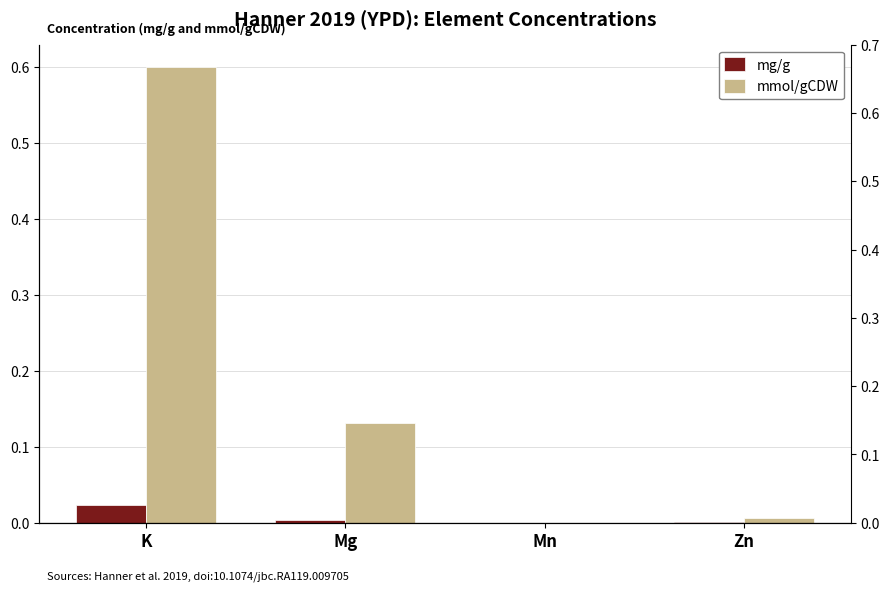

Are the bars horizontal?

No